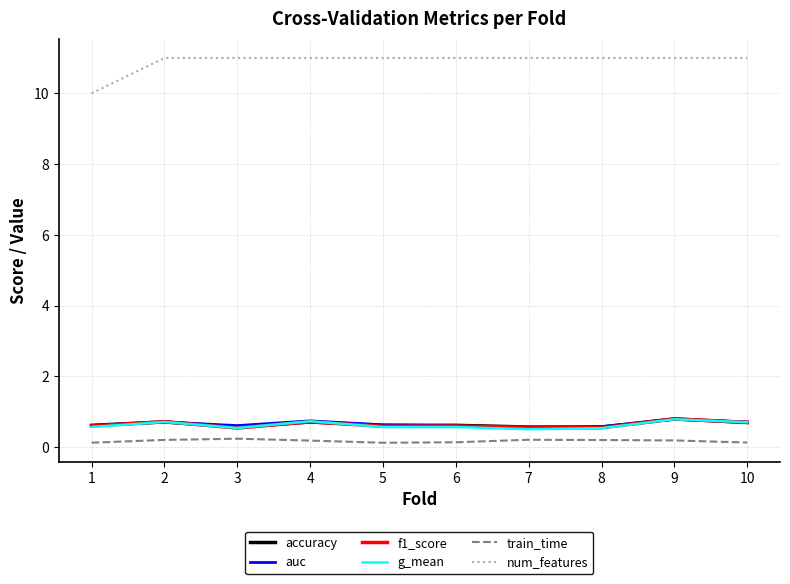

Which series has the largest range (max minus min)?

num_features